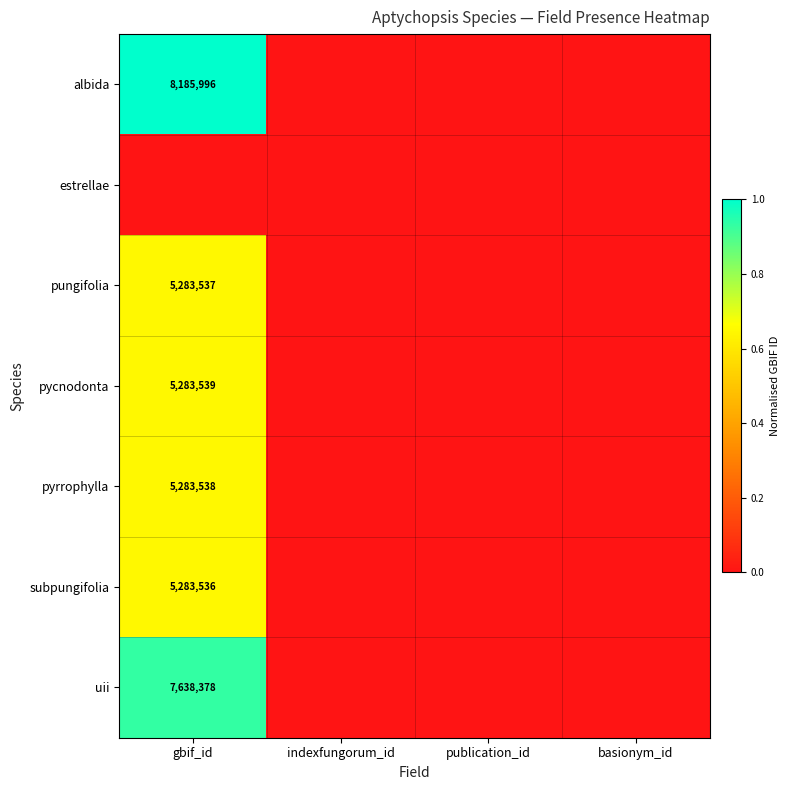

The uii series shows 4923170 at gbif_id. True or false?

False